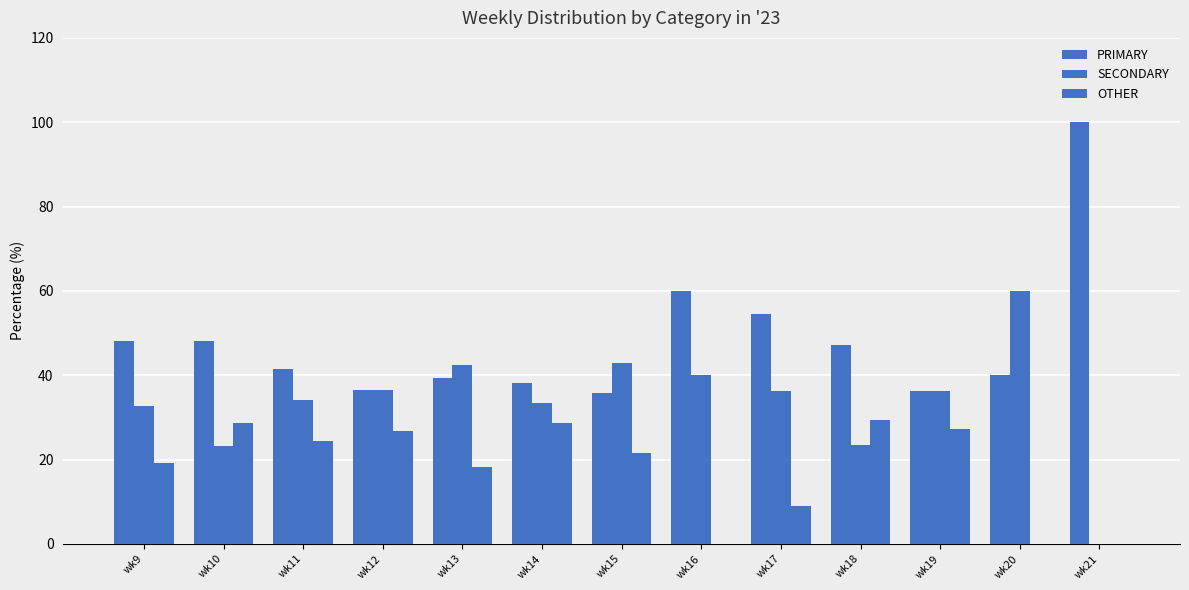

Which series has the largest total across all categories?

PRIMARY